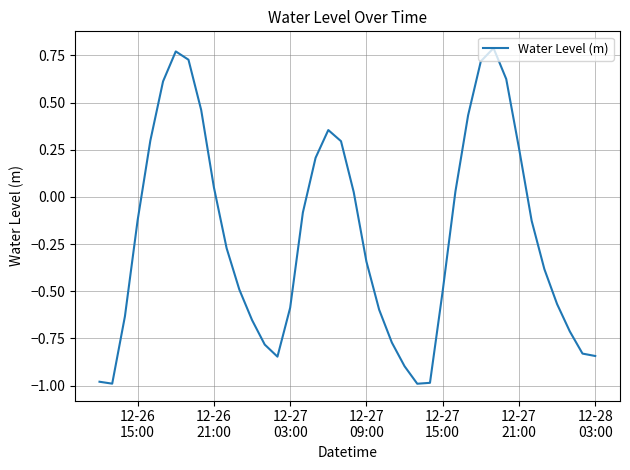

What is the difference between the maximum and minimum values?

1.8